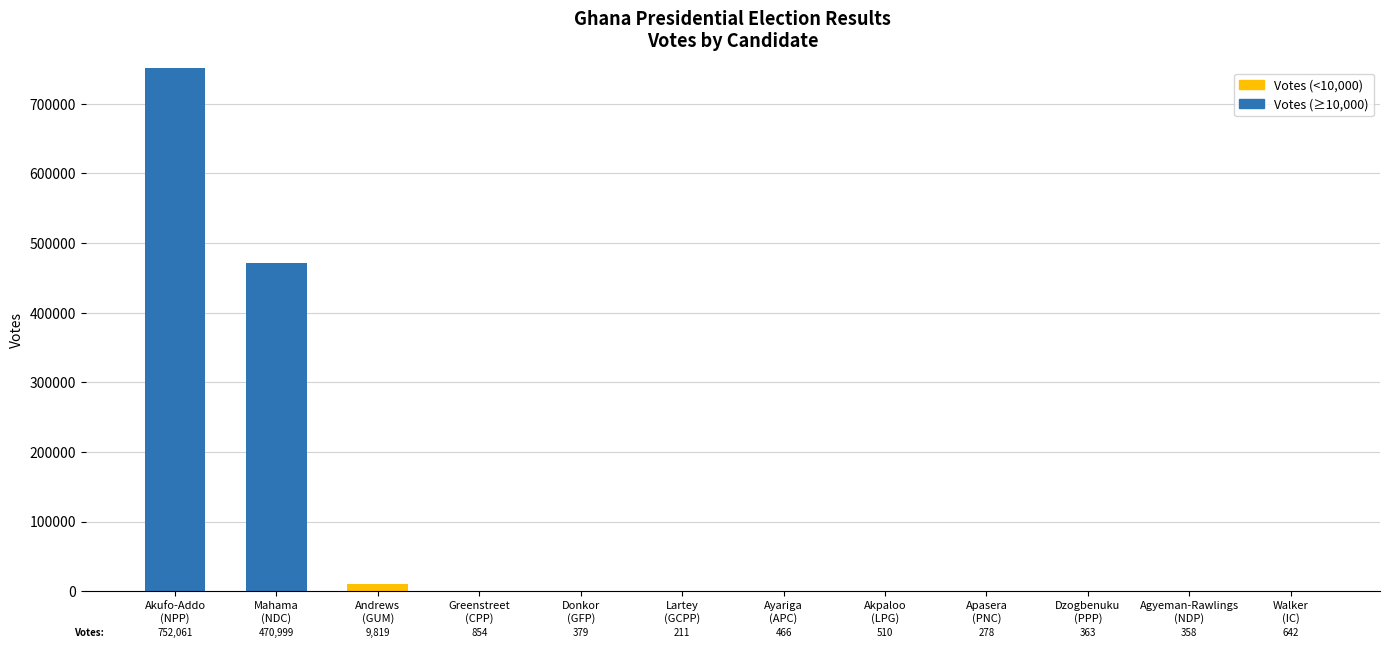

Are the bars grouped side by side (vs. stacked)?

Yes